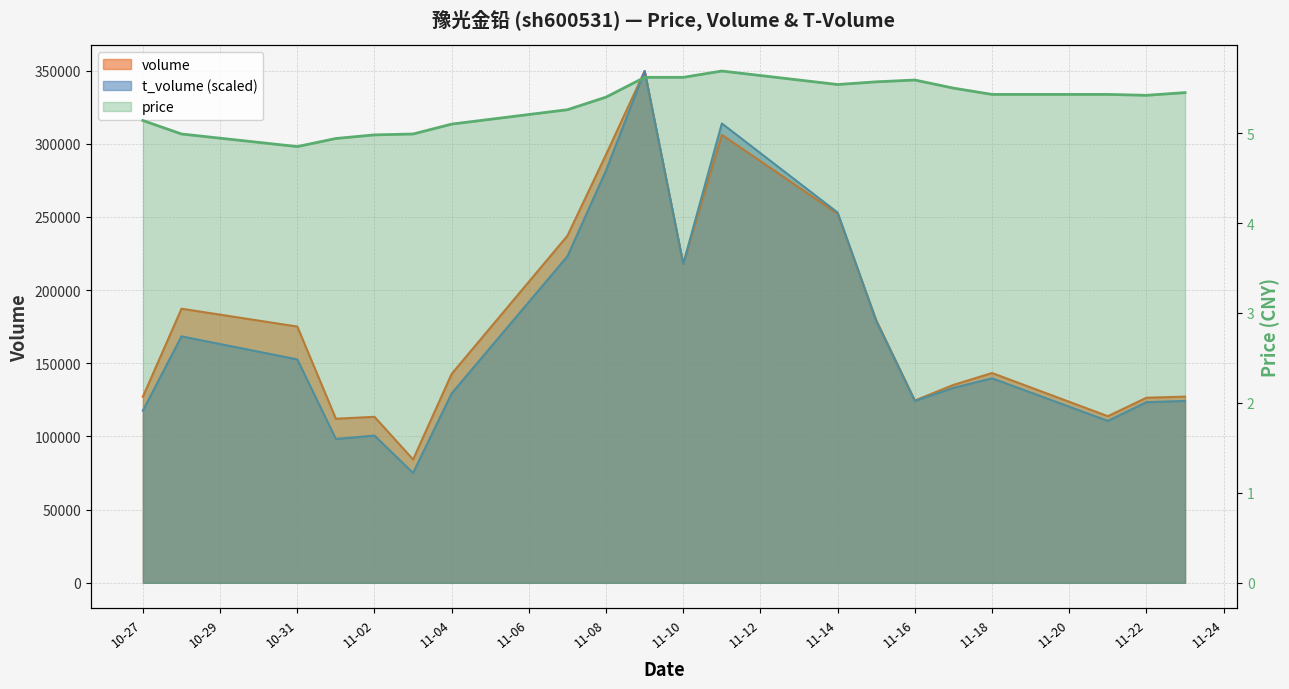

Is the value of t_volume at 11-02 greater than the value of volume at 10-31?

No